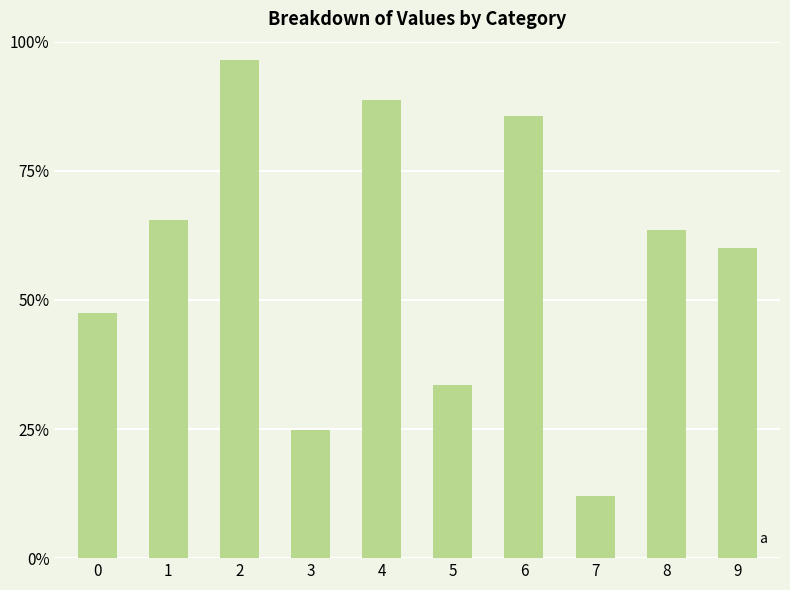

Does the chart contain any negative values?

No